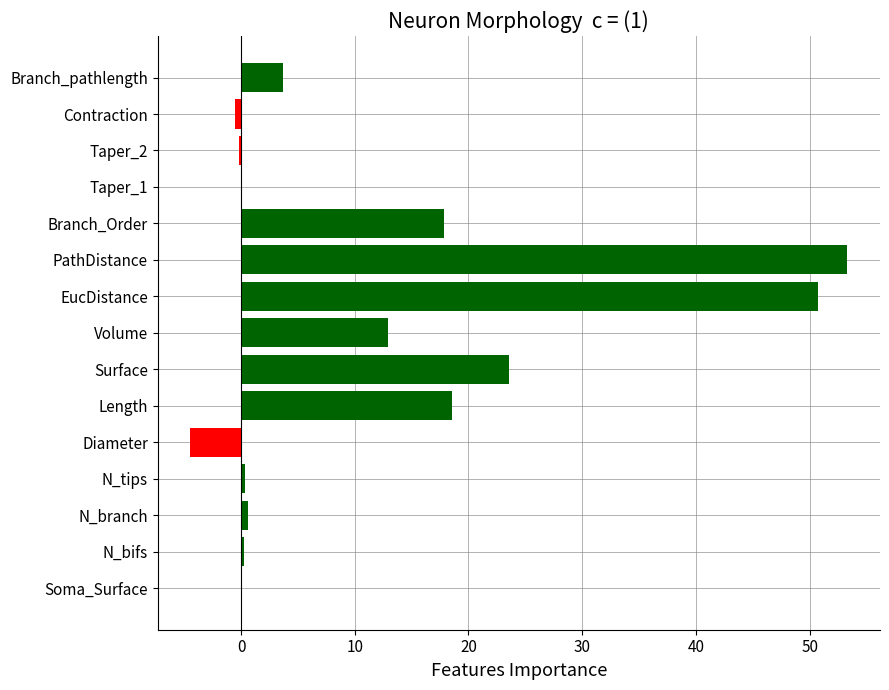

How many categories are shown in the chart?

15